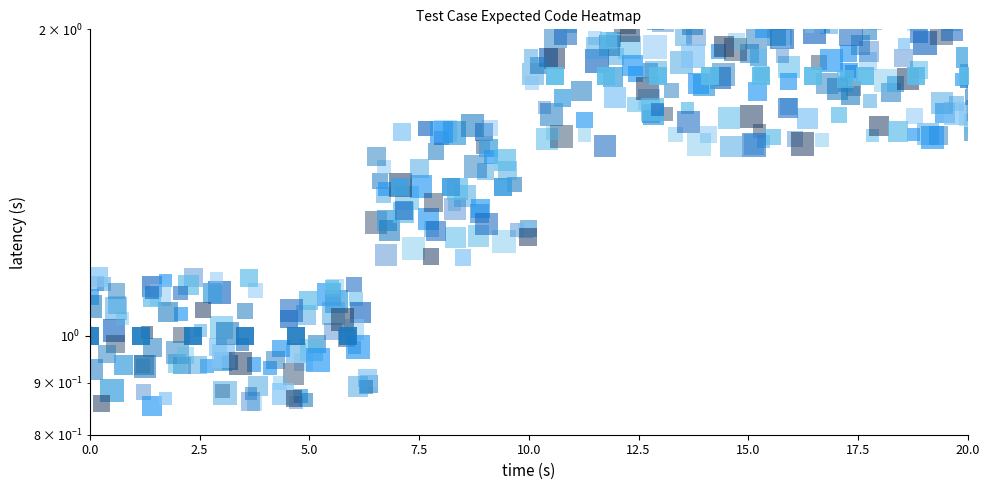

What is the difference between the maximum and minimum values in the layer_2 series?

1.0